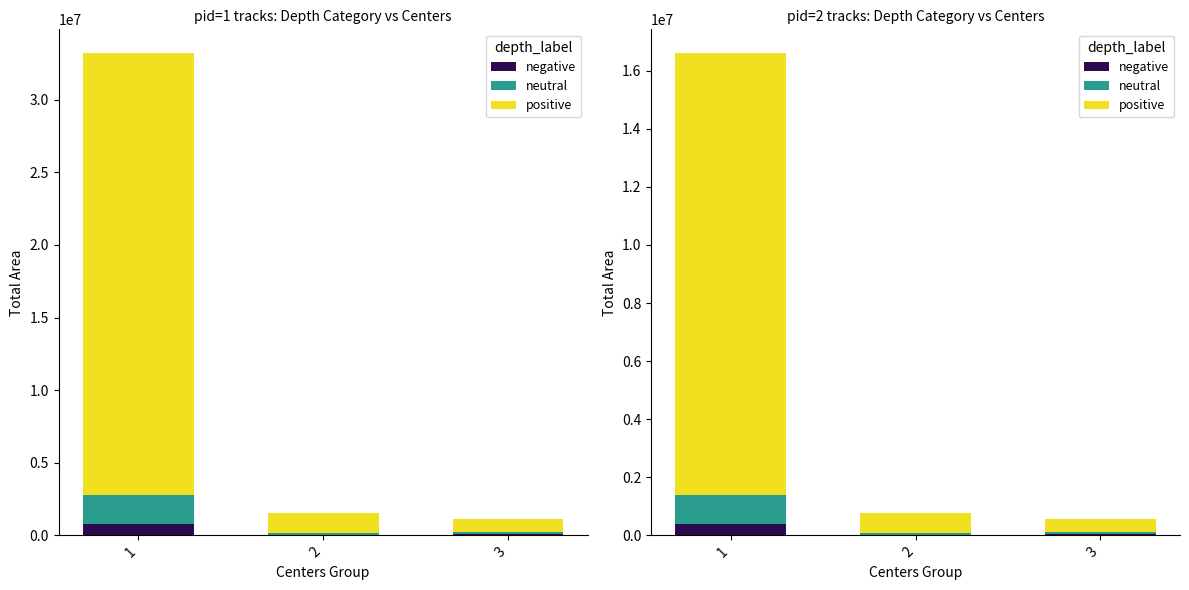

Which series has the largest total across all categories?

positive